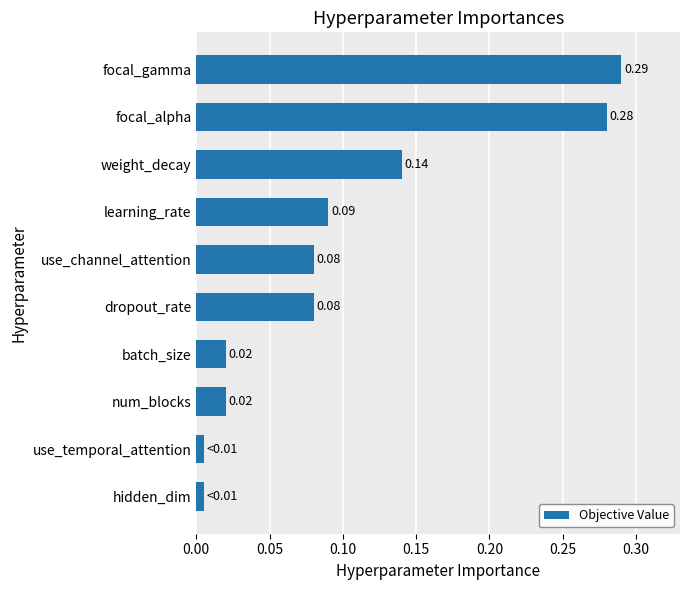

Which category has the highest value across all series?

focal_gamma